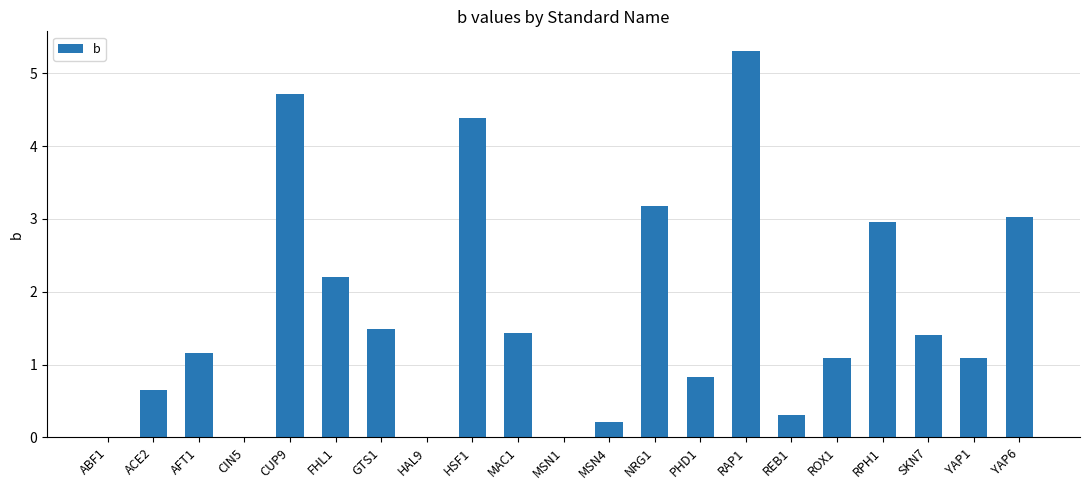

Reading left to right, transcribe all the data shown in this chart.

ABF1=0.0	ACE2=0.7	AFT1=1.2	CIN5=0.0	CUP9=4.7	FHL1=2.2	GTS1=1.5	HAL9=0.0	HSF1=4.4	MAC1=1.4	MSN1=0.0	MSN4=0.2	NRG1=3.2	PHD1=0.8	RAP1=5.3	REB1=0.3	ROX1=1.1	RPH1=3.0	SKN7=1.4	YAP1=1.1	YAP6=3.0